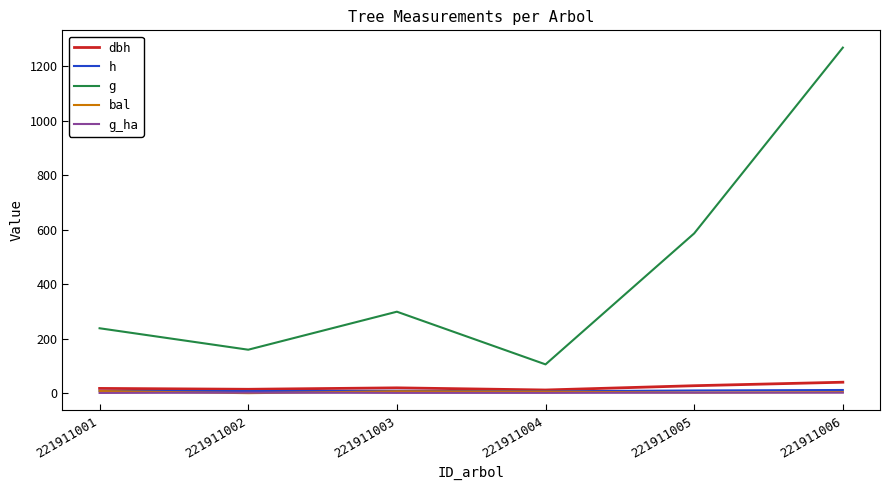

What is the maximum value shown in the chart?

1268.2